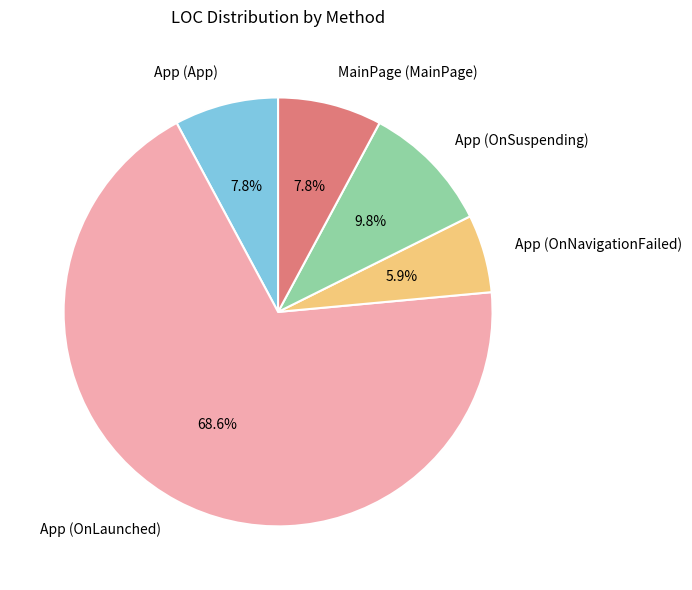

Count the number of slices in the pie.

5